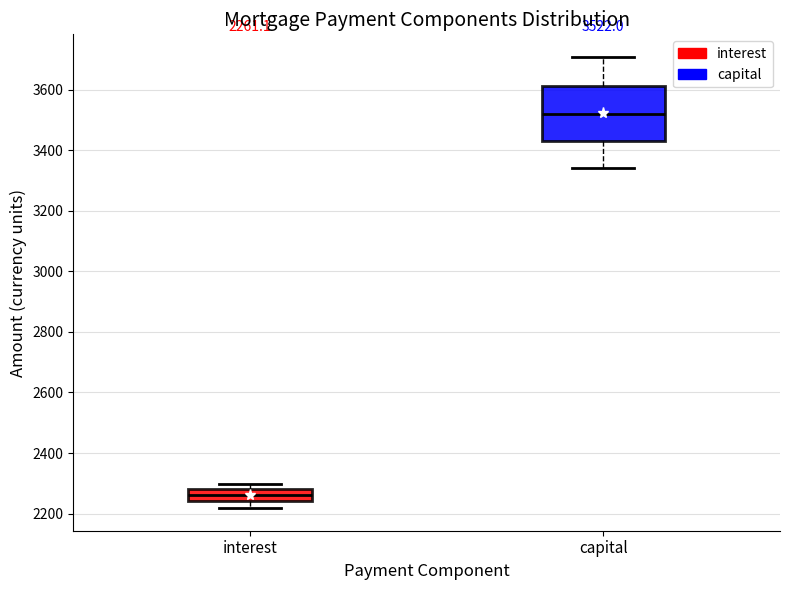

Which box has the highest median line?

capital